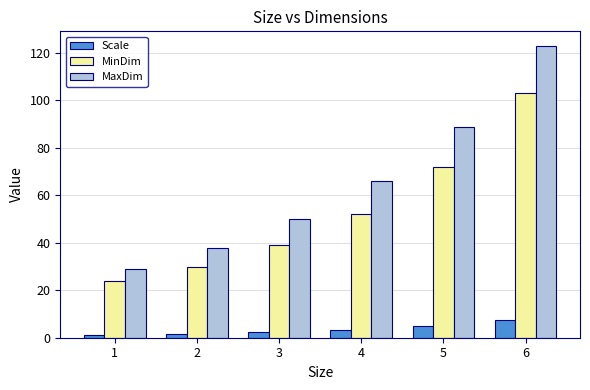

Is it true that MinDim equals 72.0 at 5?

True